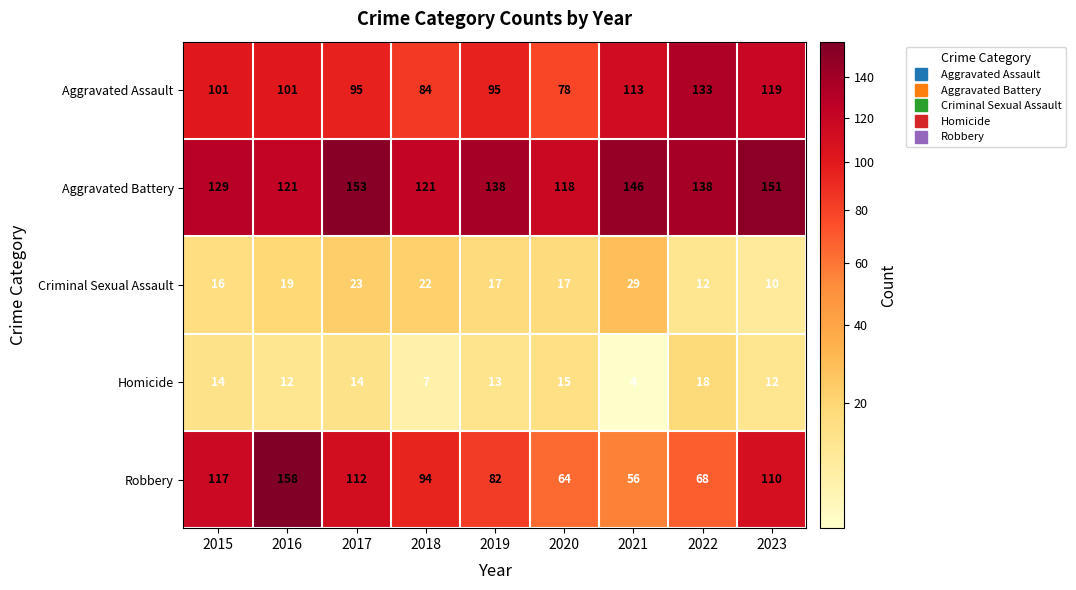

How many series are shown in this chart?

5